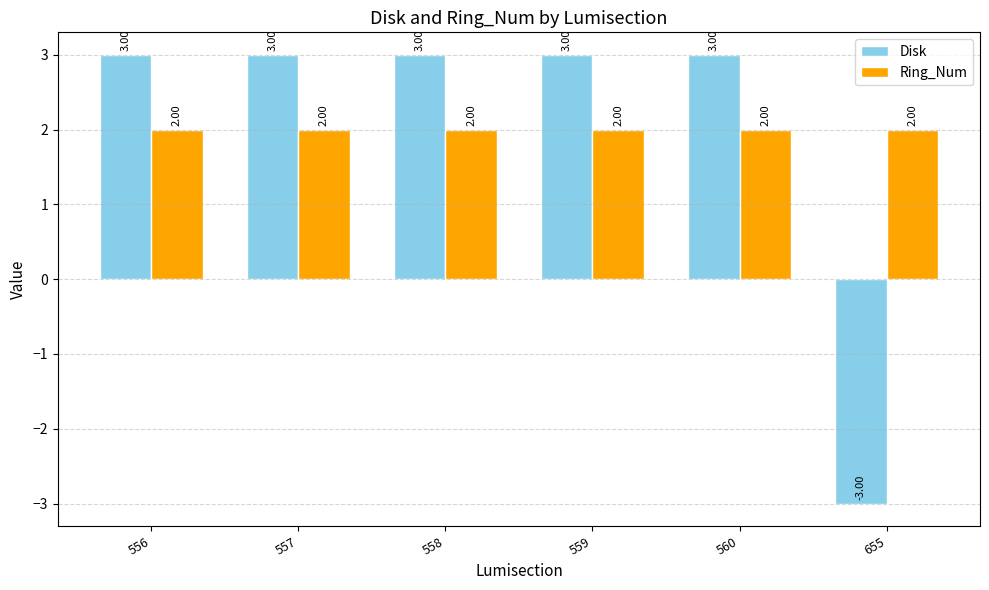

How many data points in Disk are less than 3?

1